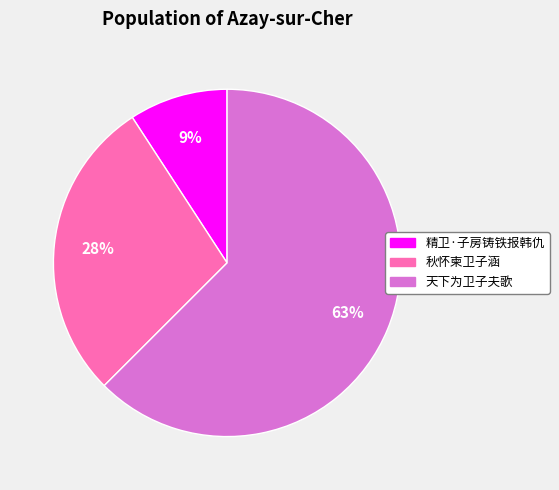

To the nearest percent, what percentage of the pie is 精卫·子房铸铁报韩仇?

9%